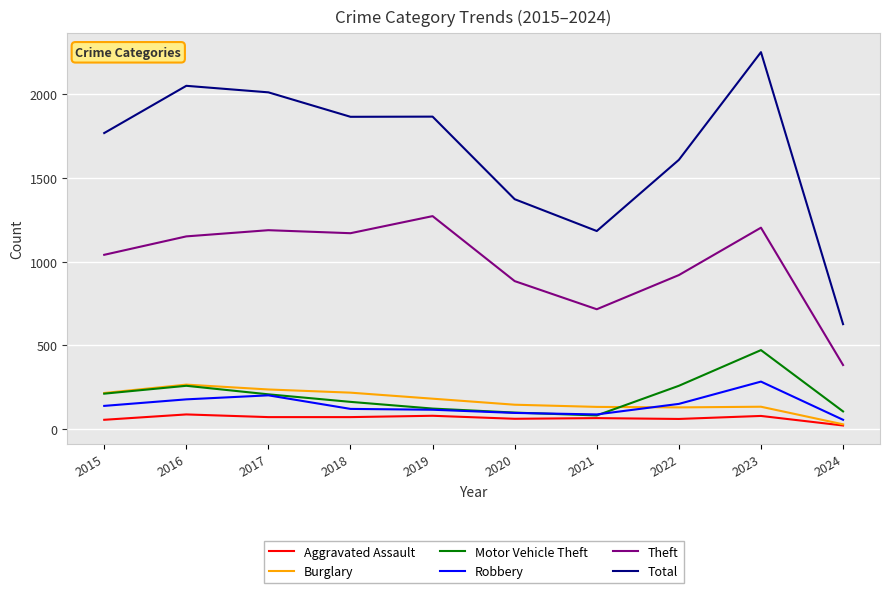

What is the difference between the second highest and second lowest values in the Theft series?

487